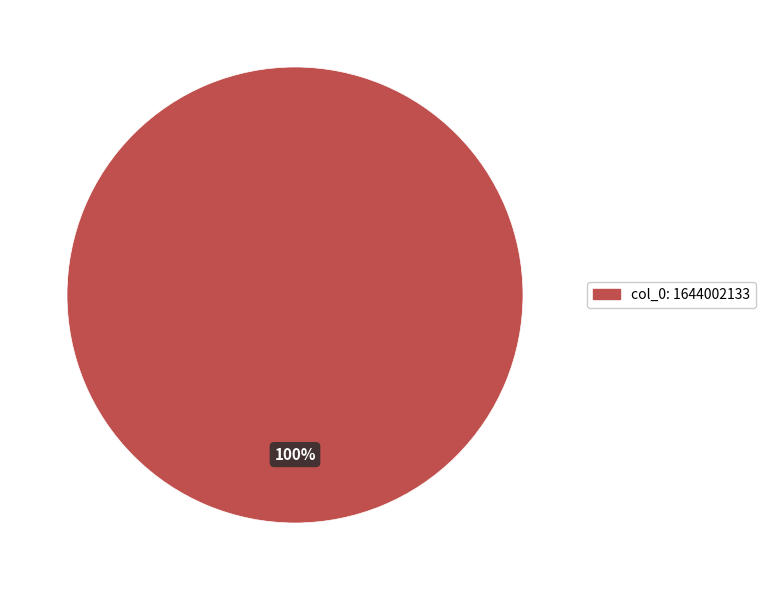

Is it true that col_0: 1644002133 is 100% of the pie?

True